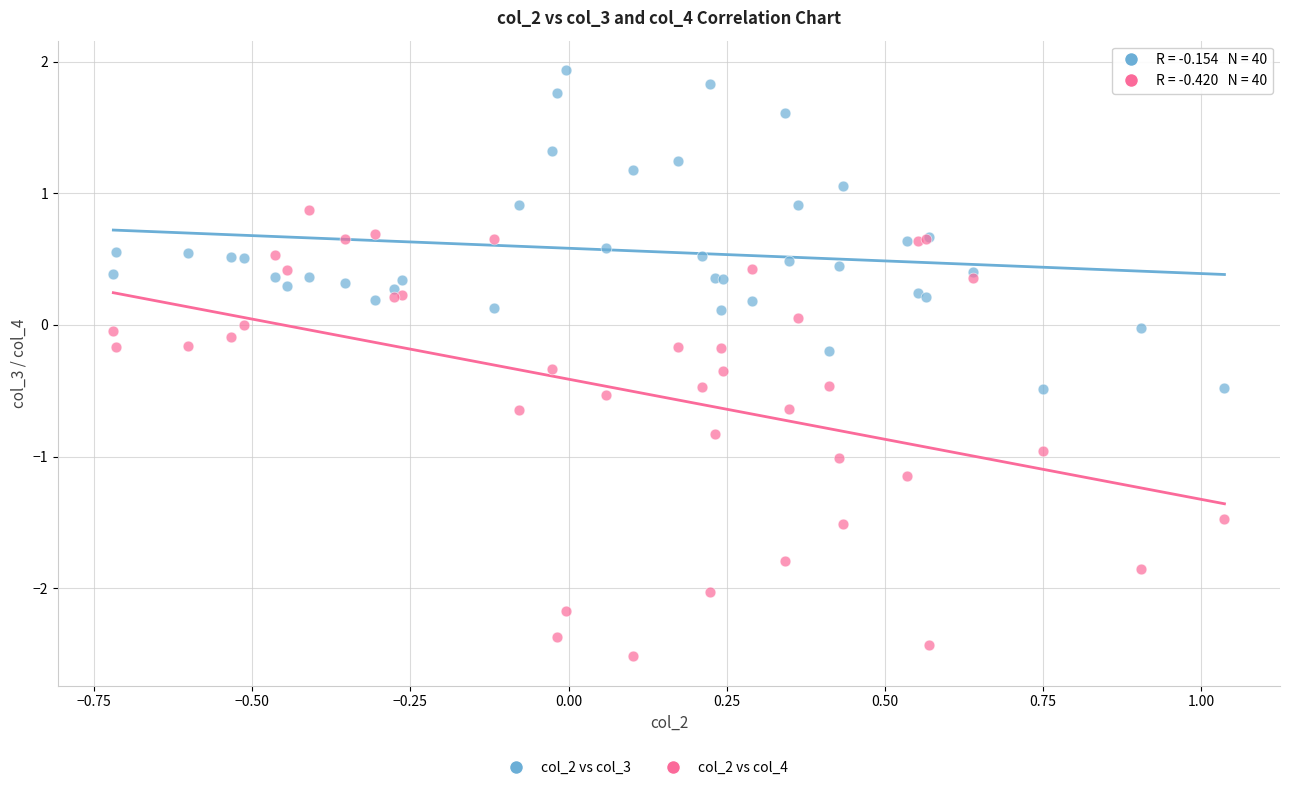

Which series contains the highest Y value?

col_2 vs col_3